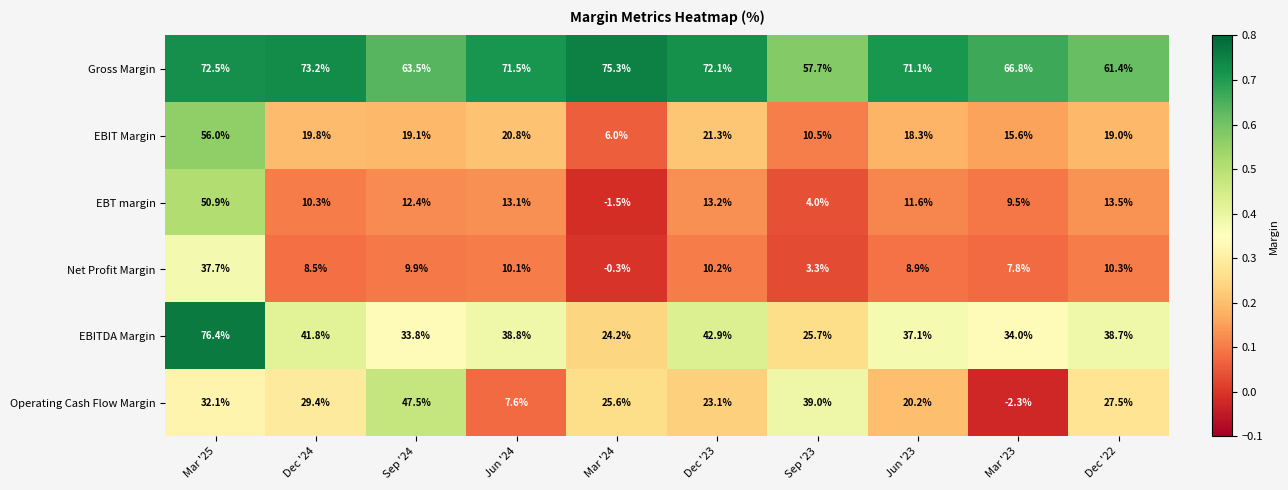

Which series has the largest total across all categories?

Gross Margin